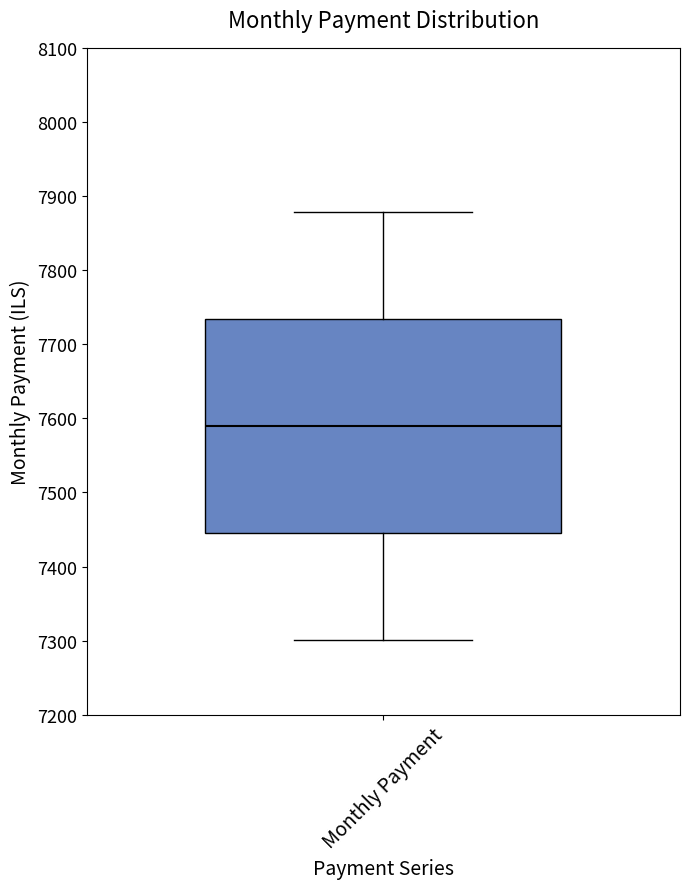

Transcribe this box plot: give where the median line is, the range the box spans, and where the two whiskers end, as read against the y-axis. The values are not printed on the chart, so give them approximately, as read against the axis.

median 7590, box 7450 to 7730, whiskers 7300 to 7880